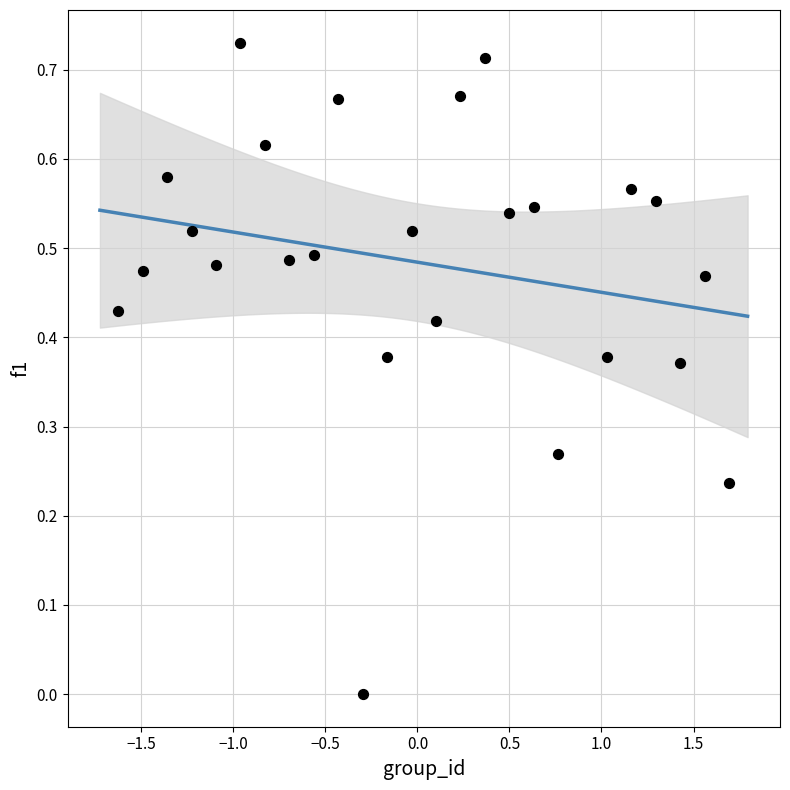

What is the range of X values (max minus min)?

3.3